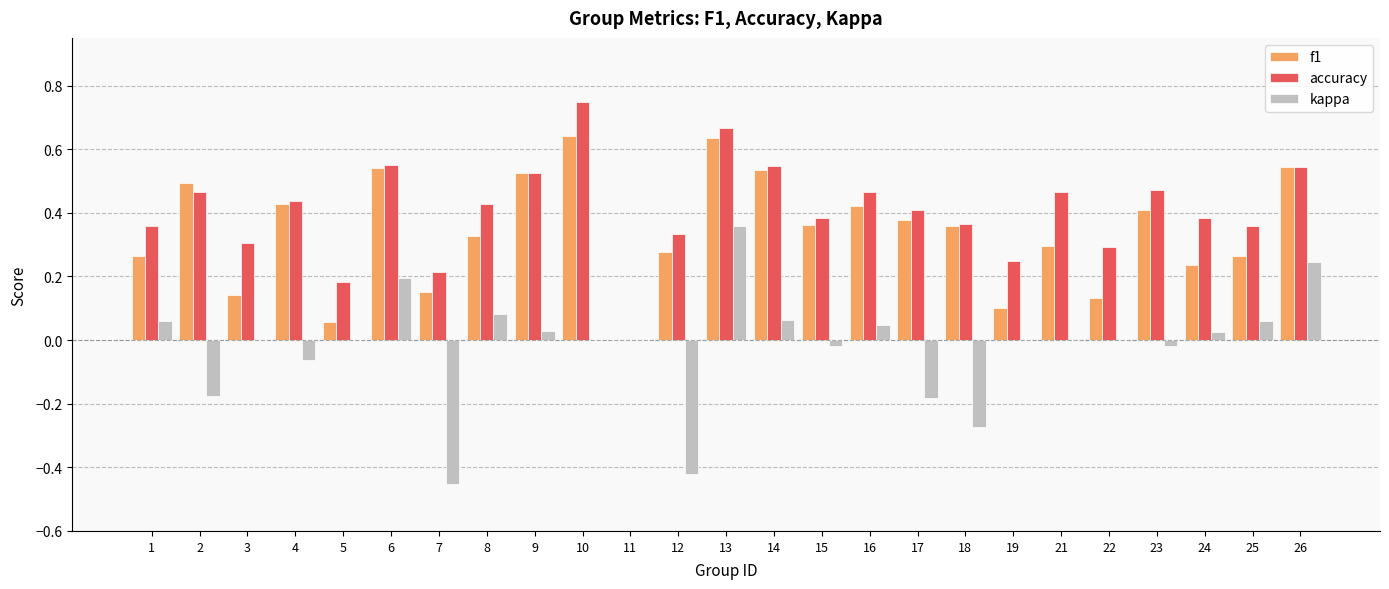

Which series has the largest total across all categories?

accuracy